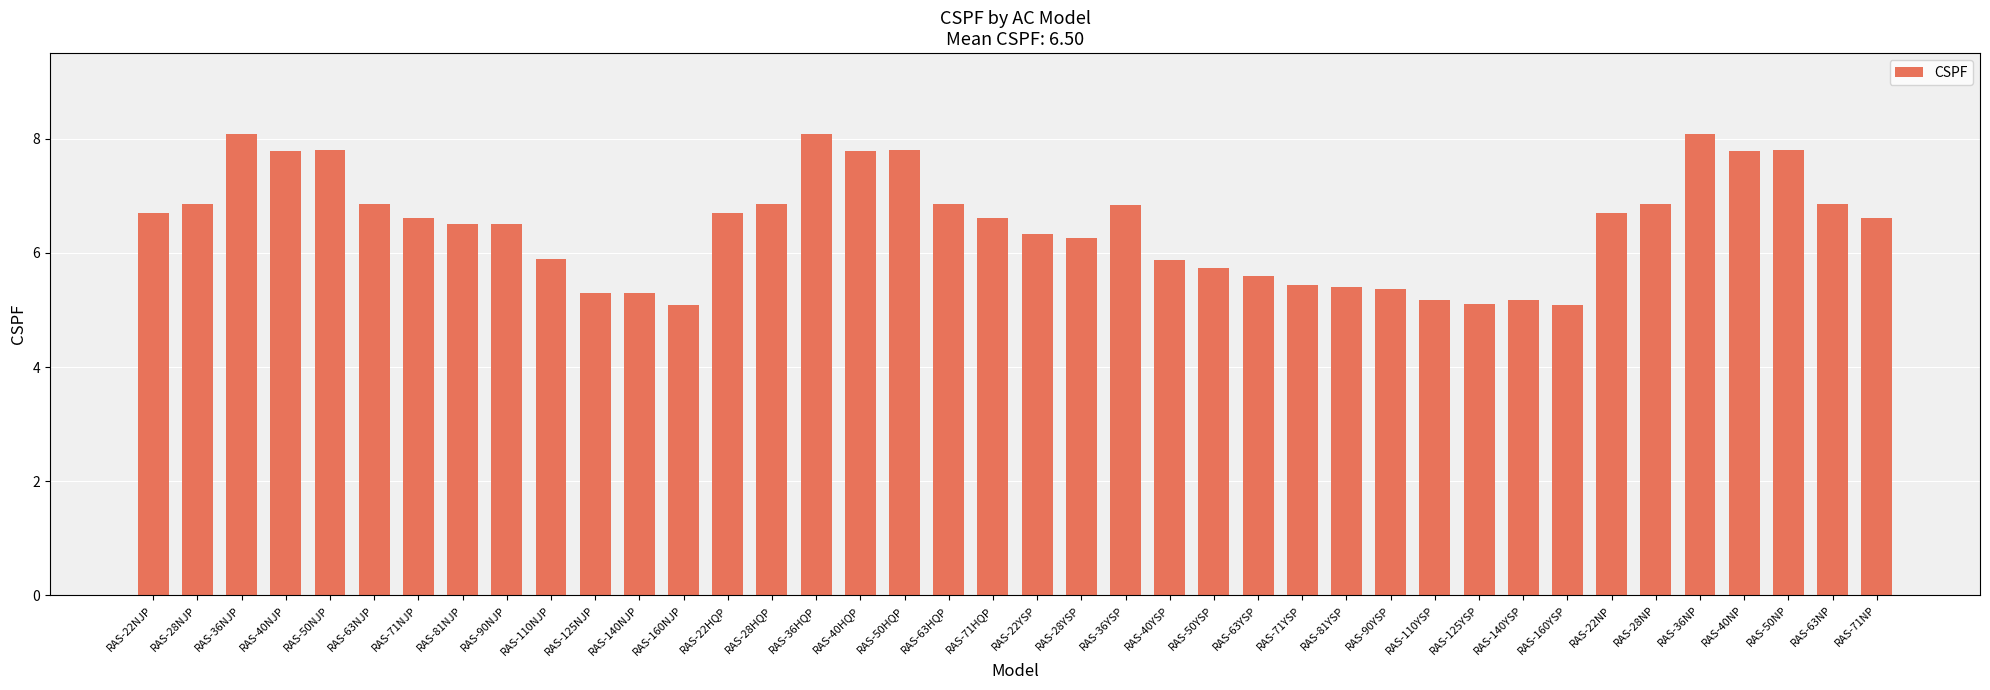

What is the minimum value shown in the chart?

5.1